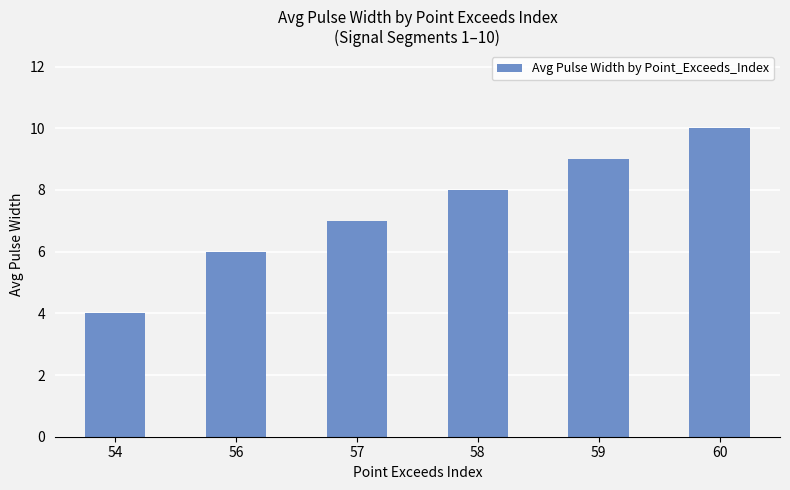

List the labels in order of value, smallest first.

54, 56, 57, 58, 59, 60